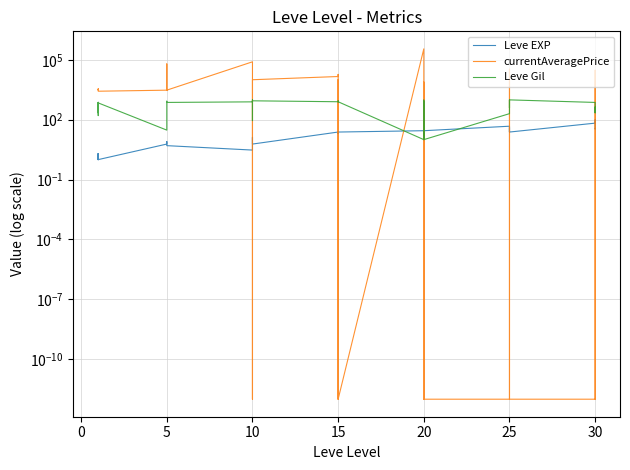

Count the number of categories in the chart.

40